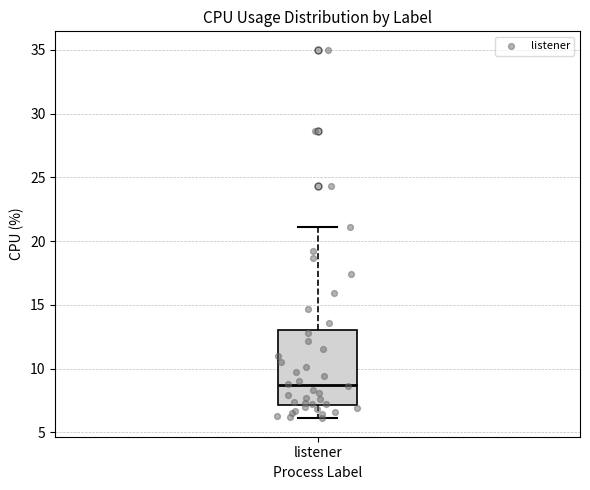

Transcribe this box plot: give where the median line is, the range the box spans, and where the two whiskers end, as read against the y-axis. The values are not printed on the chart, so give them approximately, as read against the axis.

median 8.5, box 7.0 to 13.0, whiskers 6.0 to 21.0